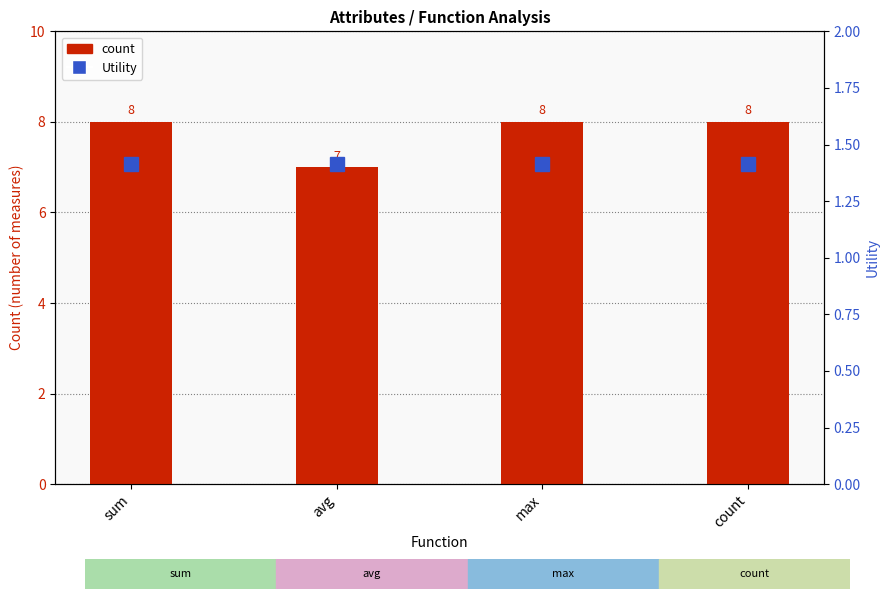

What is the value of the count bar at the 1st from the left?

8.0